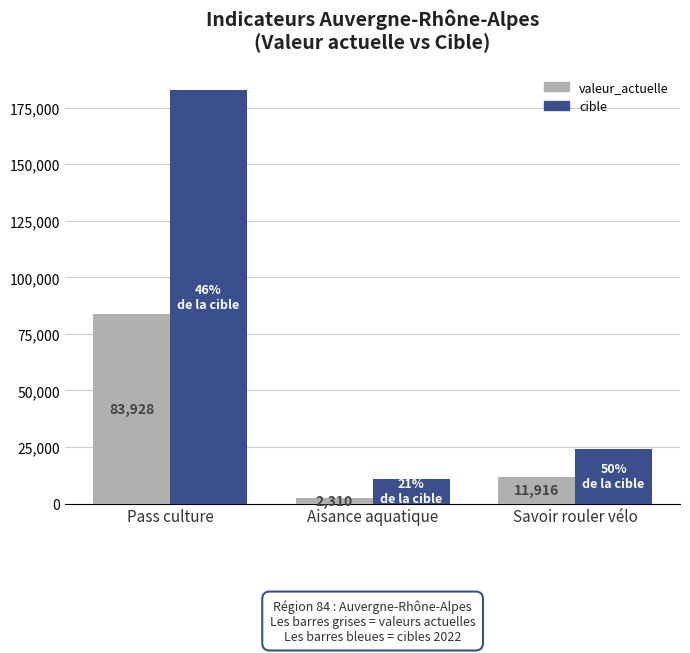

Is it true that cible equals 41220 at Savoir rouler vélo?

False